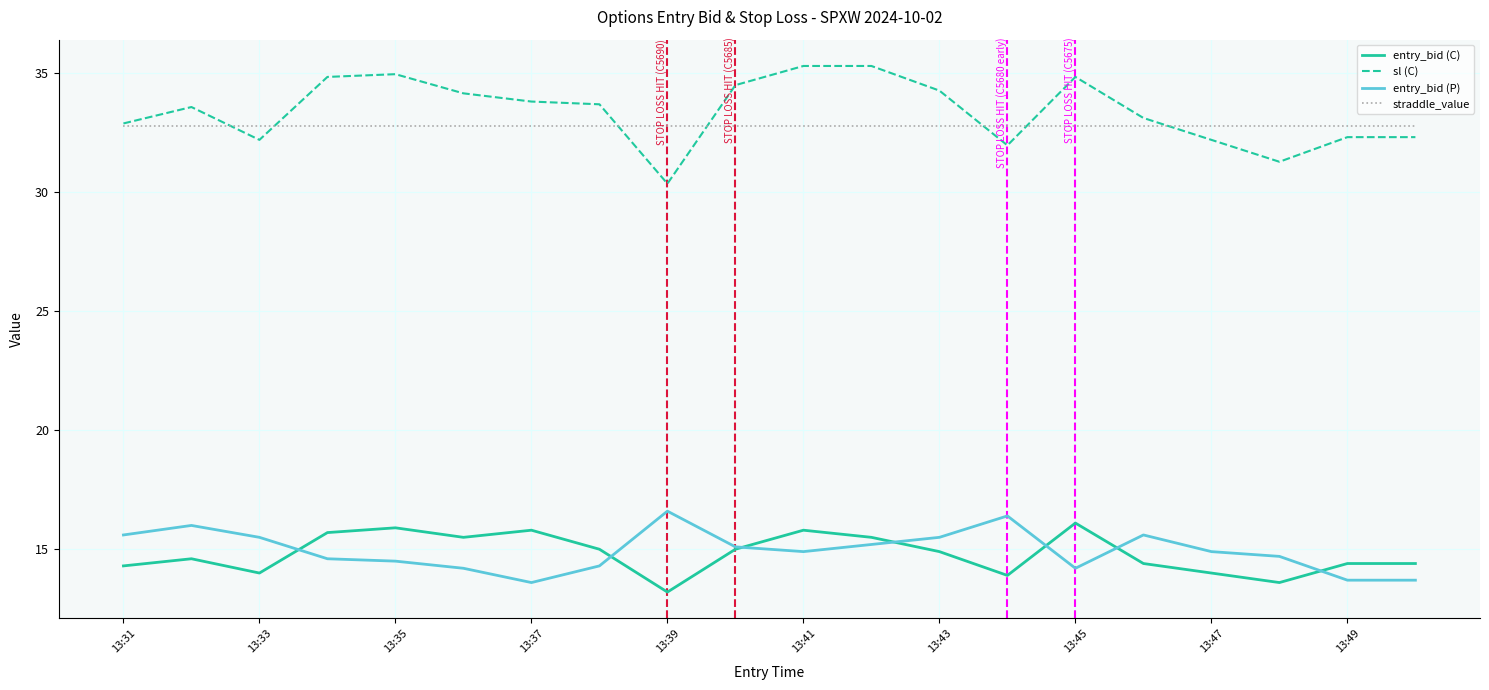

True or false: entry_bid (P) and sl (C) intersect in this chart.

False